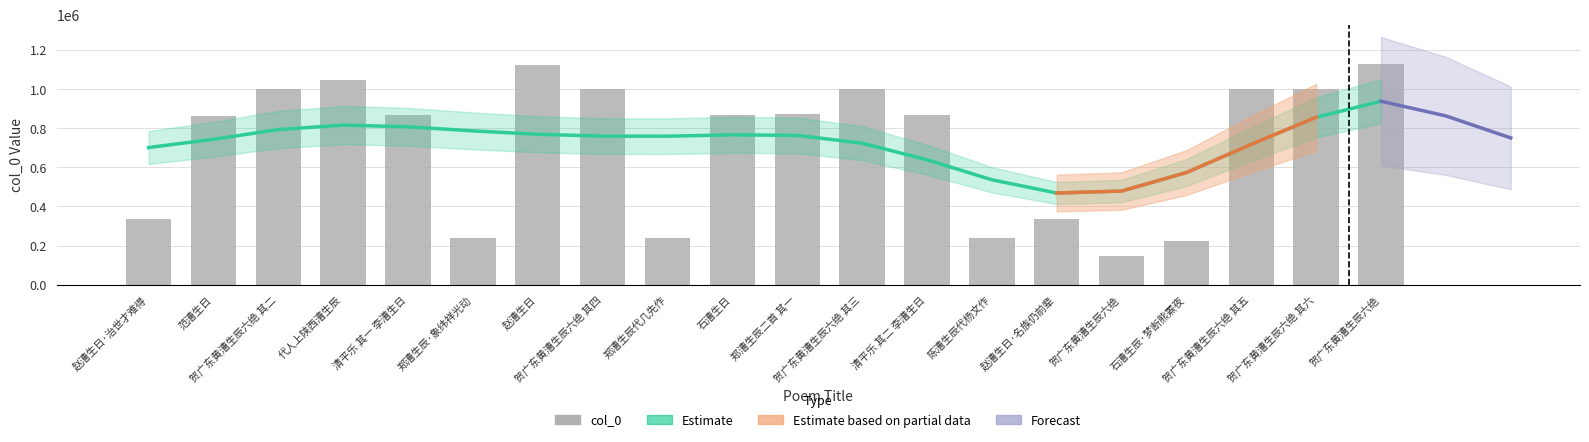

At which label is Estimate closest to 702946?

赵漕生日·治世才难得